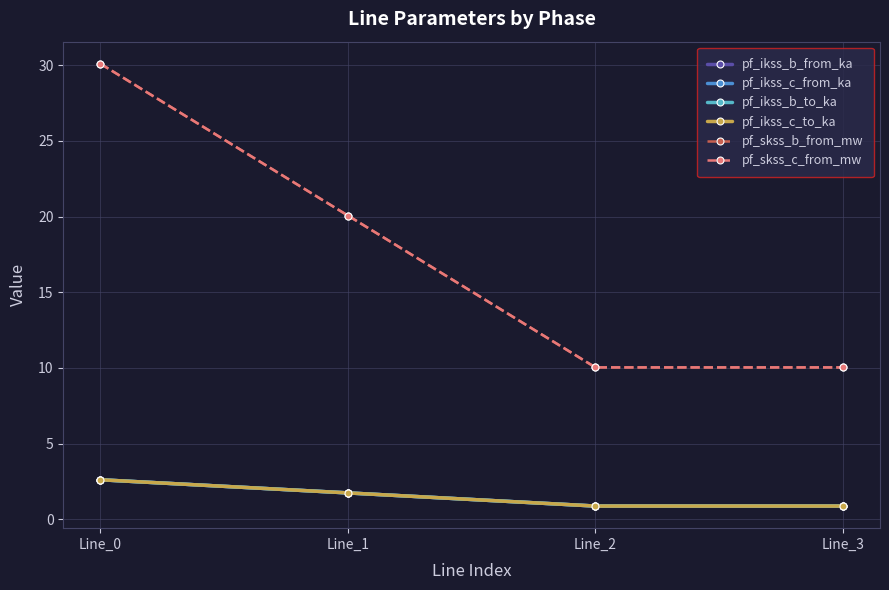

The value of pf_skss_b_from_mw at Line_3 is 17.7. True or false?

False